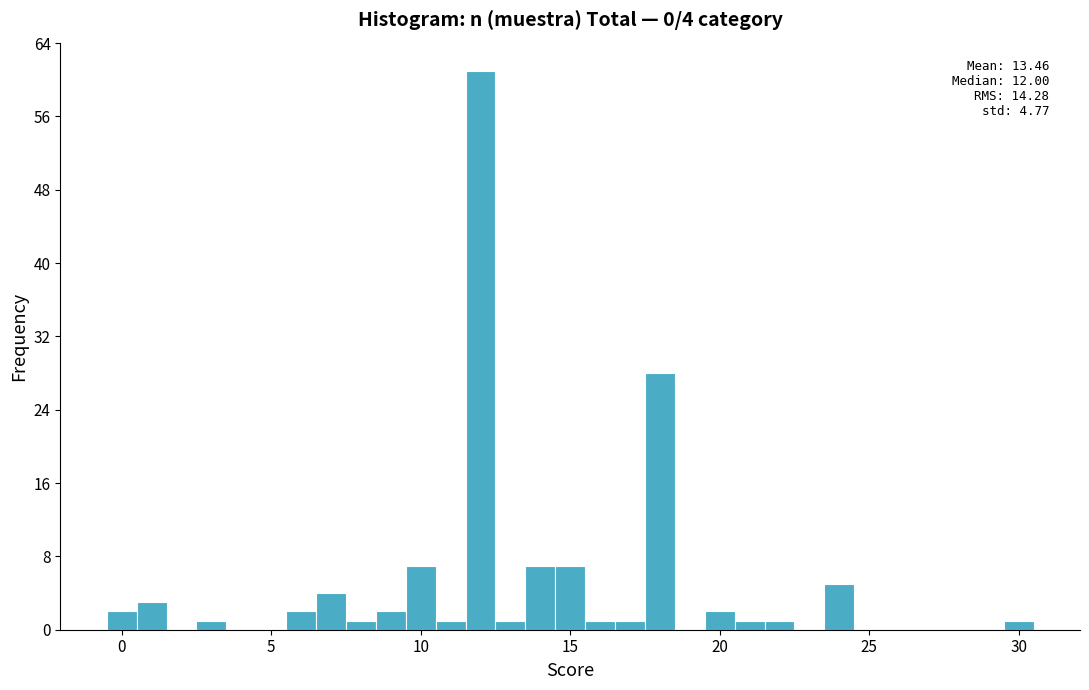

Around what value on the x-axis is the tallest bar? Give the approximate position of its centre, as read against the axis.

12.0